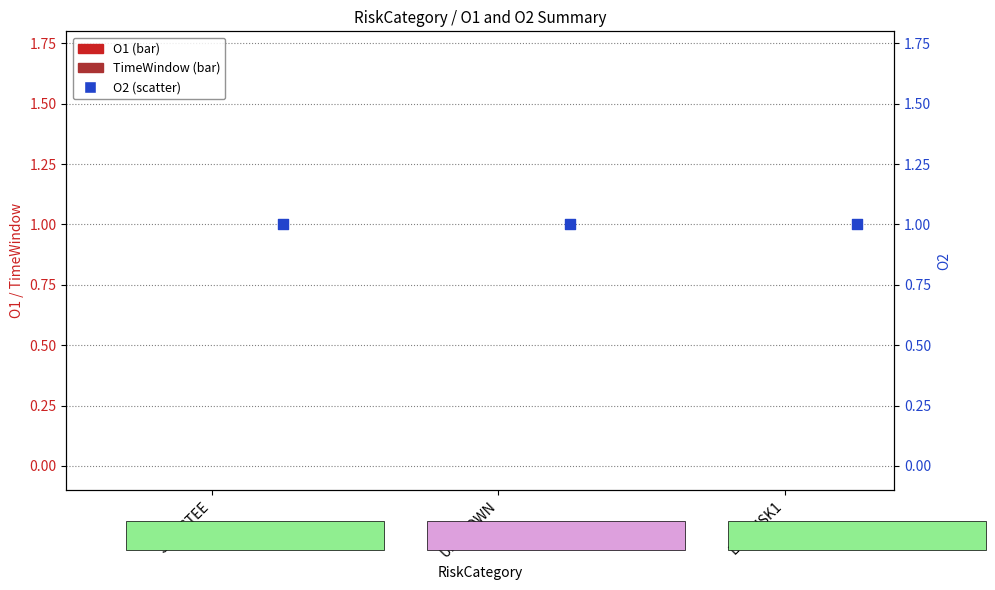

Which series contains the highest Y value?

O2